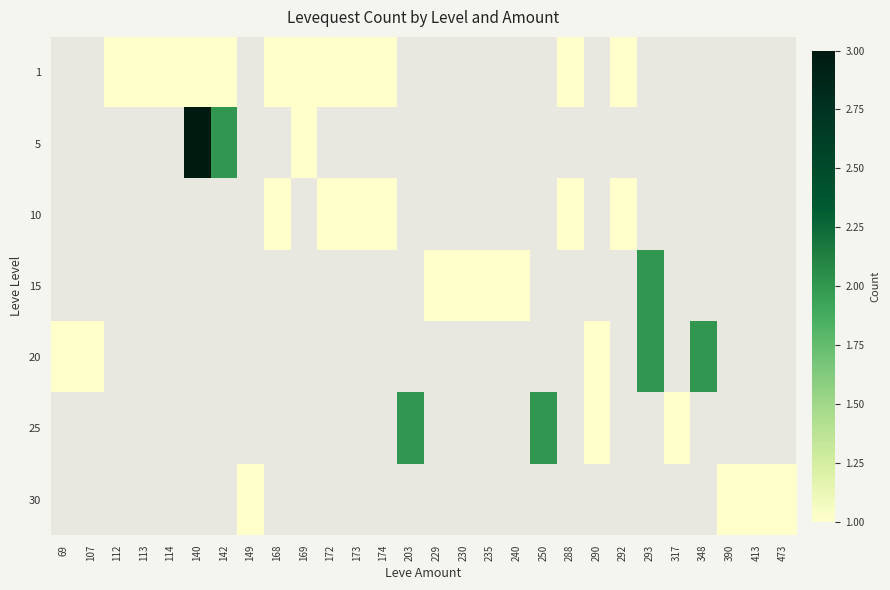

At how many categories does at least one series exceed 0?

28